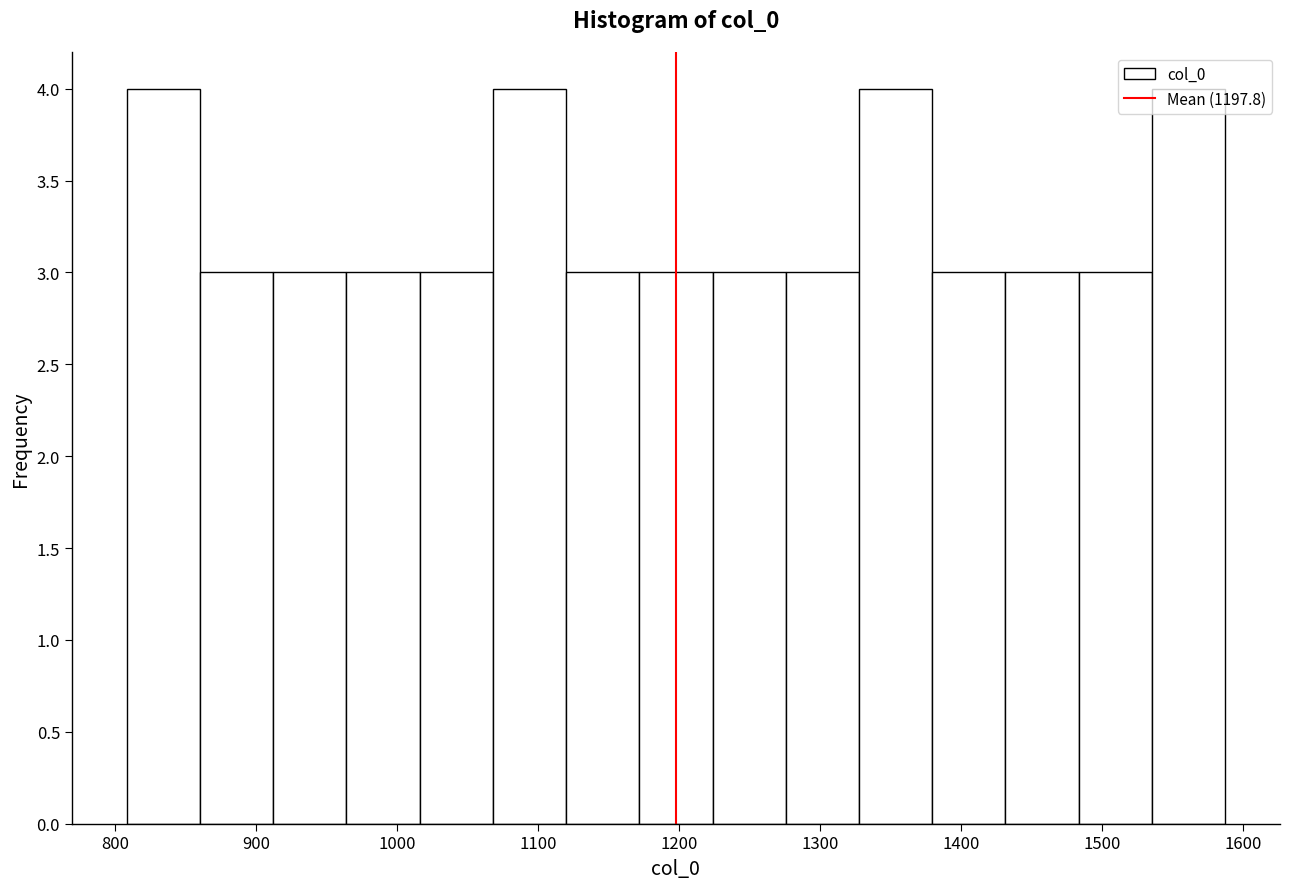

Reading left to right, list every bar in this chart as the range it spans on the x-axis followed by its height. Neither the bar edges nor the heights are printed on the chart, so give them approximately, as read against the axes.

810 to 860: 4
860 to 910: 3
910 to 960: 3
960 to 1020: 3
1020 to 1070: 3
1070 to 1120: 4
1120 to 1170: 3
1170 to 1220: 3
1220 to 1280: 3
1280 to 1330: 3
1330 to 1380: 4
1380 to 1430: 3
1430 to 1480: 3
1480 to 1540: 3
1540 to 1590: 4